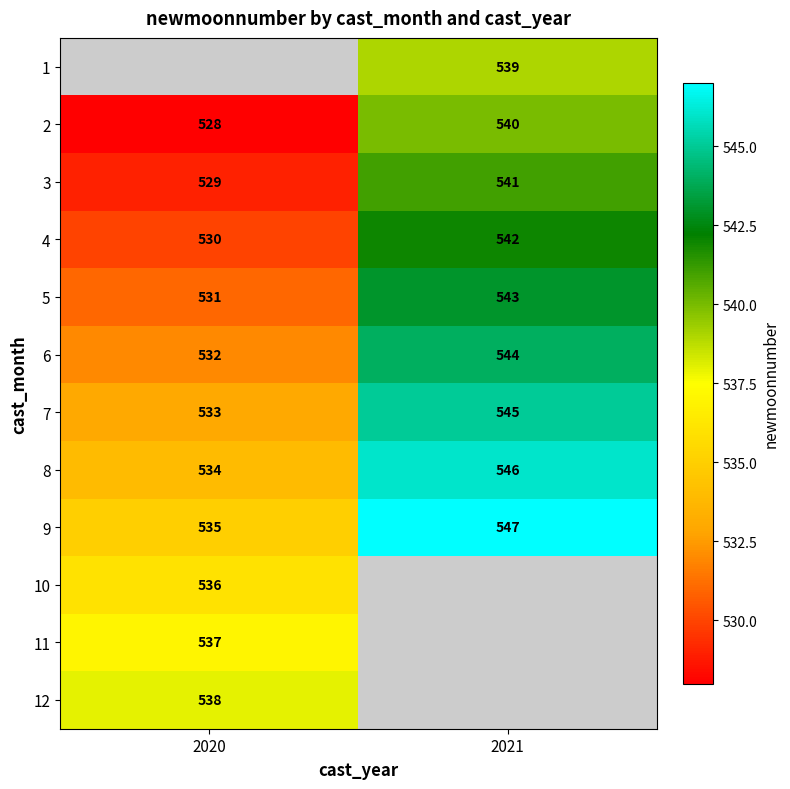

Which category has the highest value in the 6 series?

2021